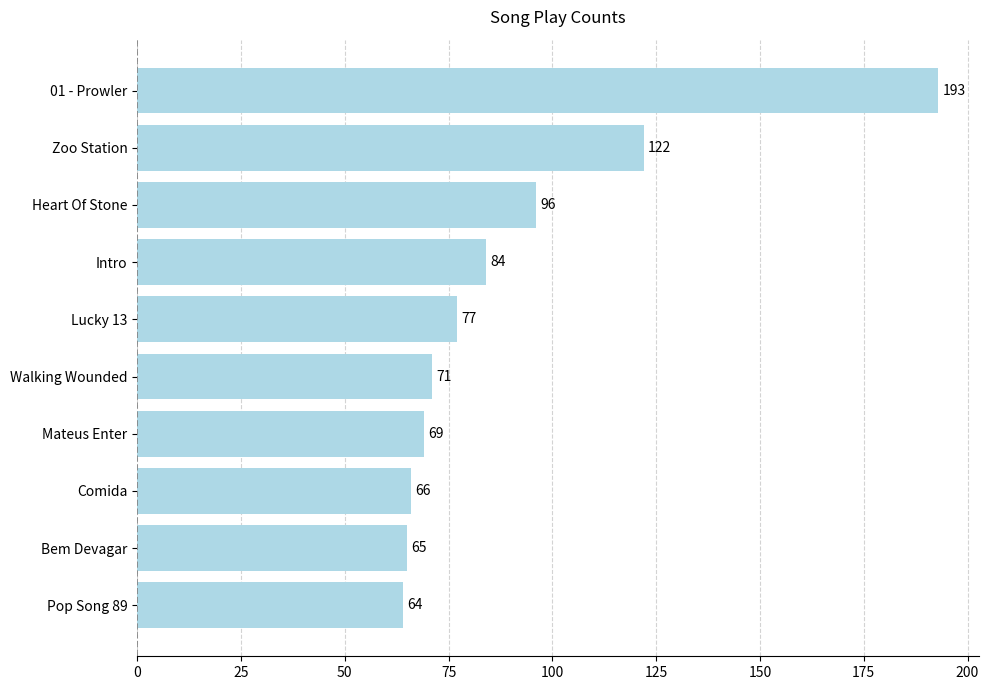

True or false: the data shows 65 at Bem Devagar.

True